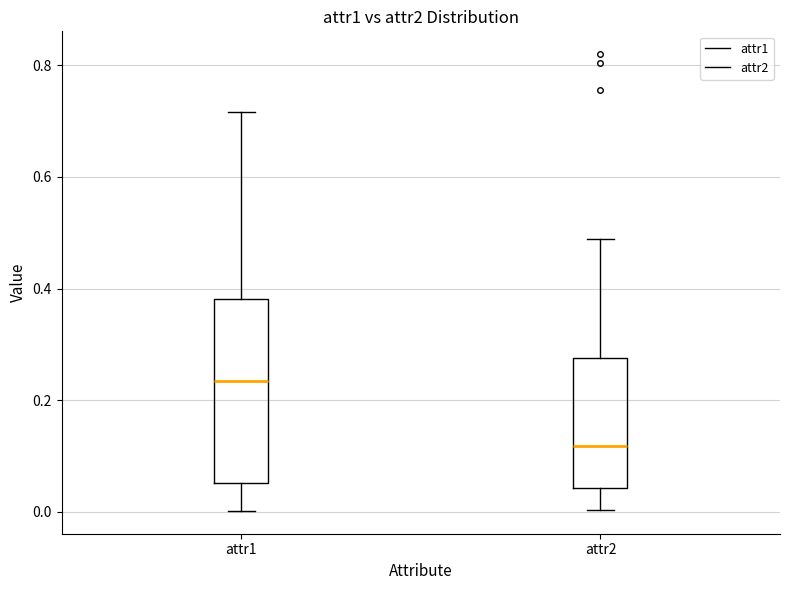

Where does the upper whisker of the box for attr1 end on the y-axis? The values are not printed on the chart, so give them approximately, as read against the axis.

0.72